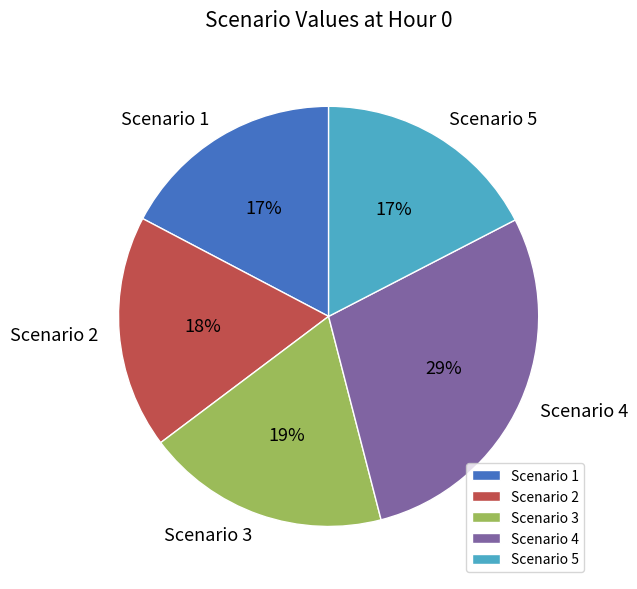

To the nearest percent, what is the difference between the Scenario 4 and Scenario 2 slice percentages?

11%